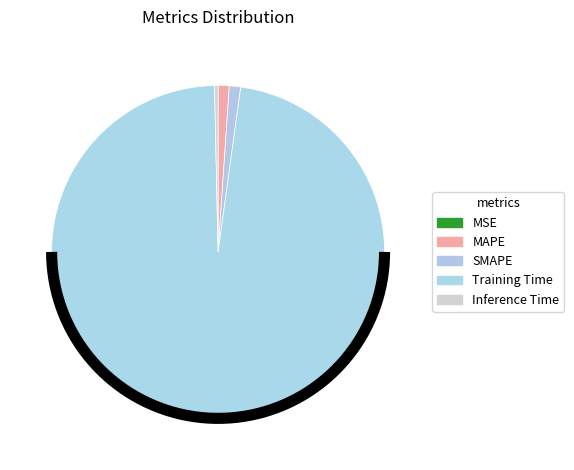

What is the change in value from MSE to Training Time?

+3.4